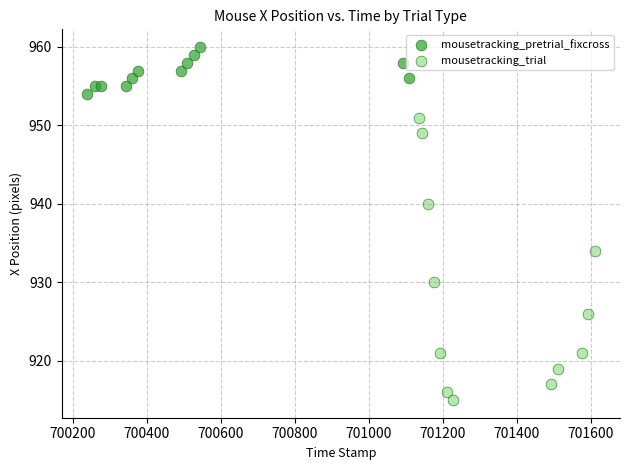

Which series contains the highest Y value?

mousetracking_pretrial_fixcross